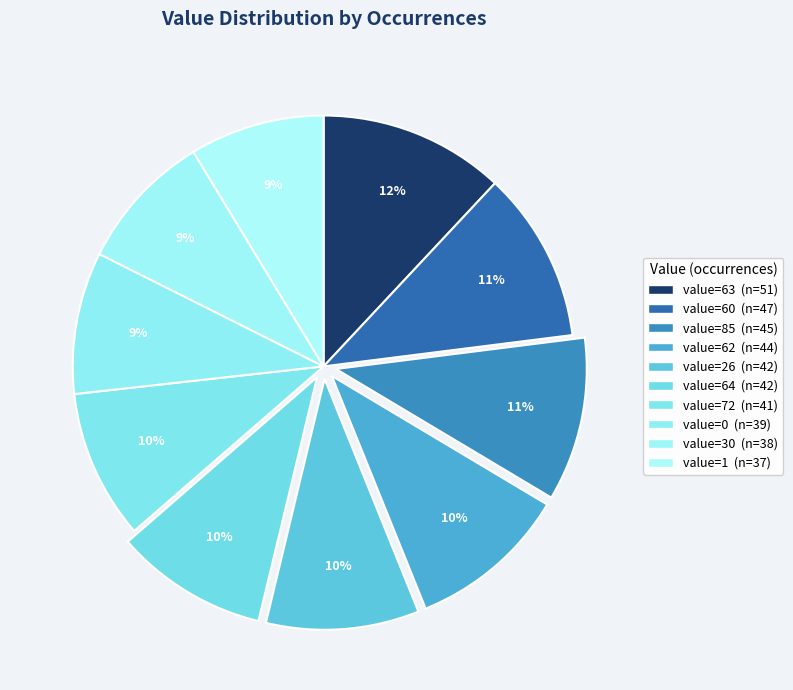

Which category has the smallest portion of the pie?

1